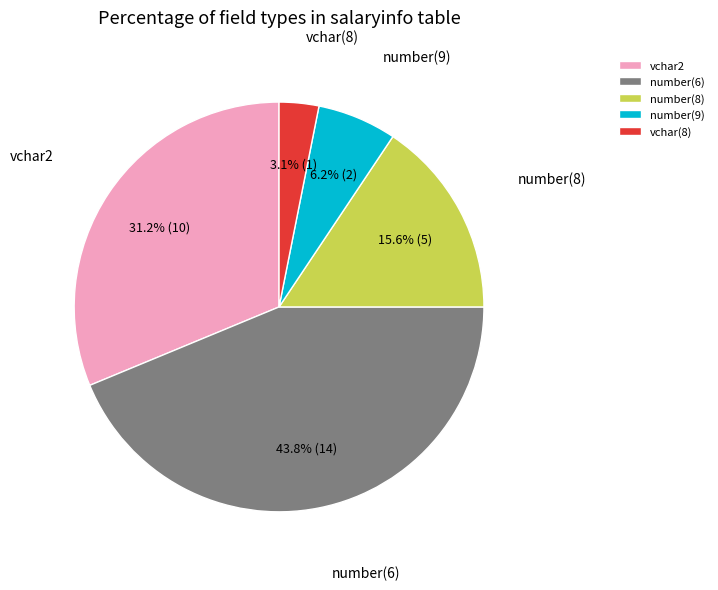

To the nearest percent, what is the difference between the largest and smallest slice percentages?

41%